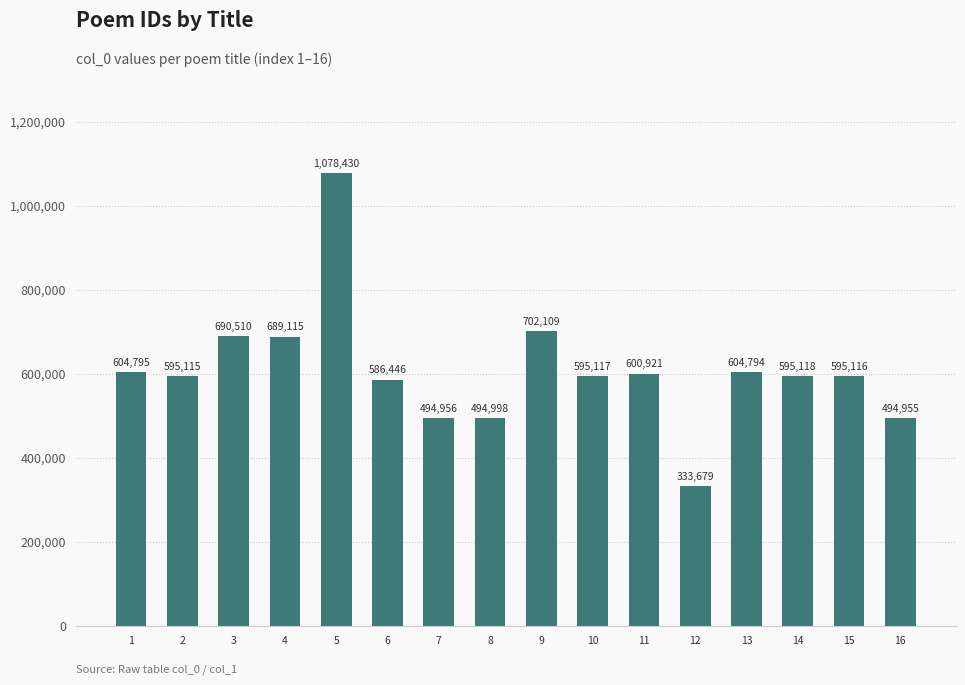

At which category does the chart reach its minimum across all series?

12